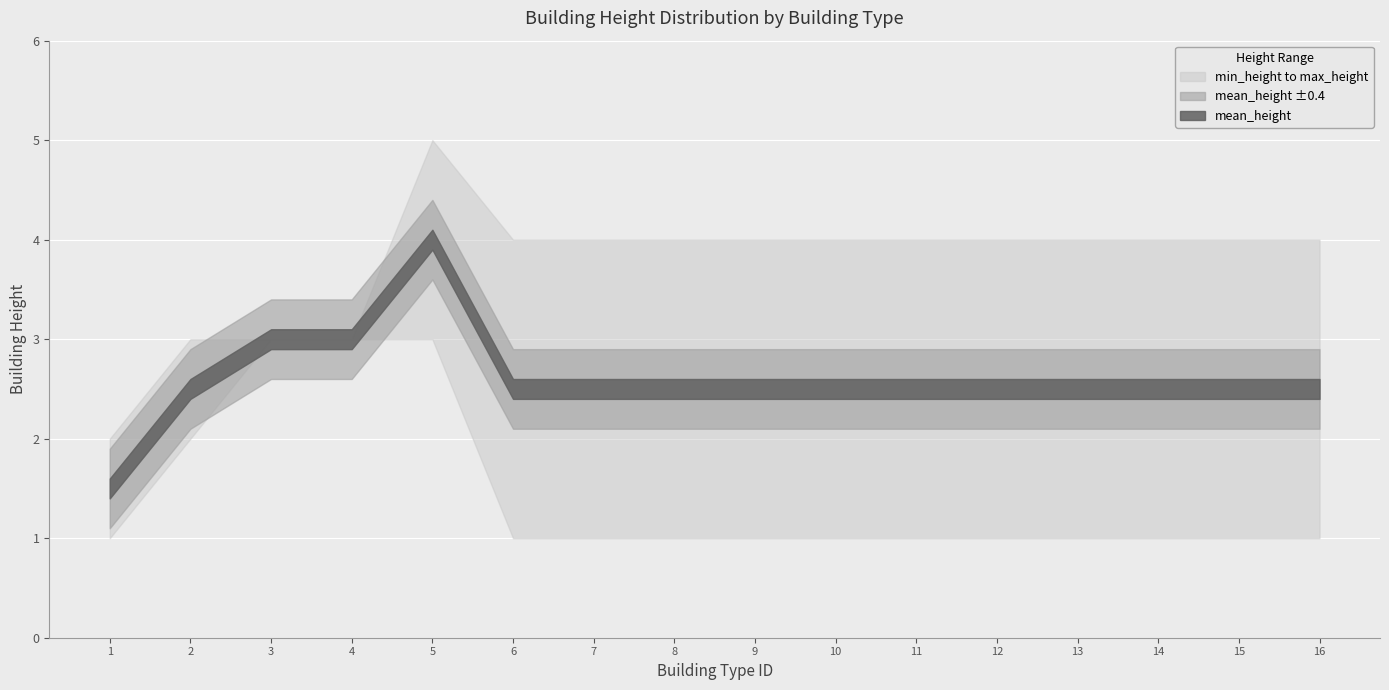

Between 3 and 12, which series saw the biggest shift?

min_height